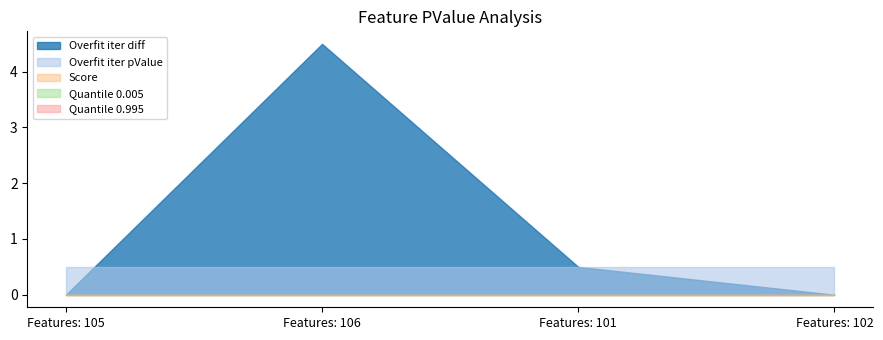

List the labels in order of Overfit iter pValue value, smallest first.

Features: 105, Features: 106, Features: 101, Features: 102